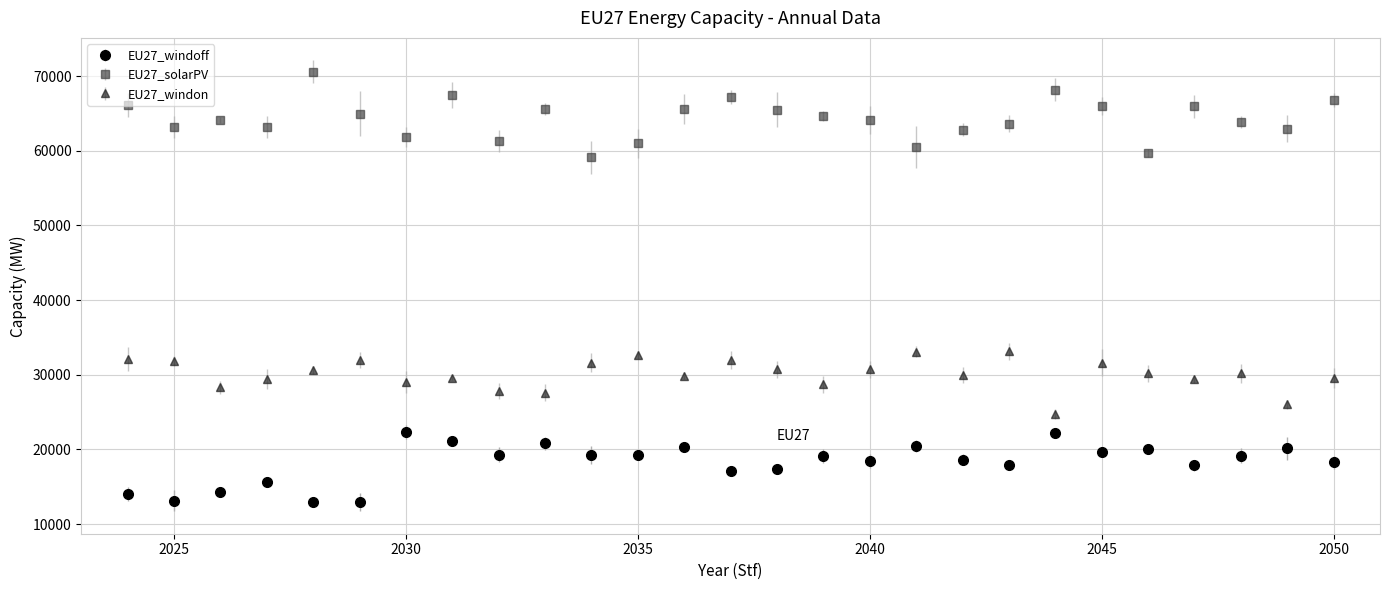

Which series has the largest total across all categories?

EU27_solarPV